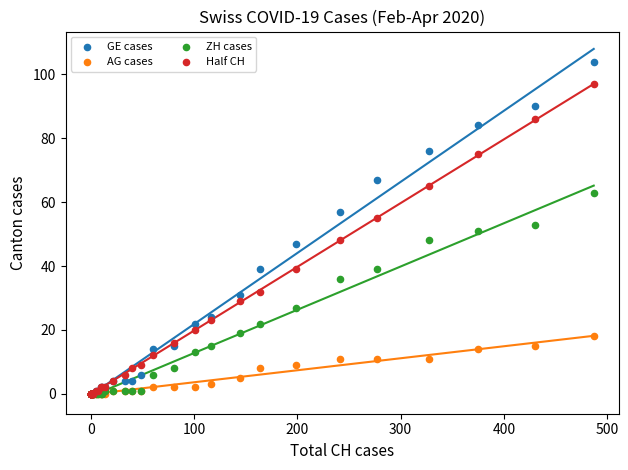

What are all the series names shown in the legend?

GE cases, AG cases, ZH cases, Half CH